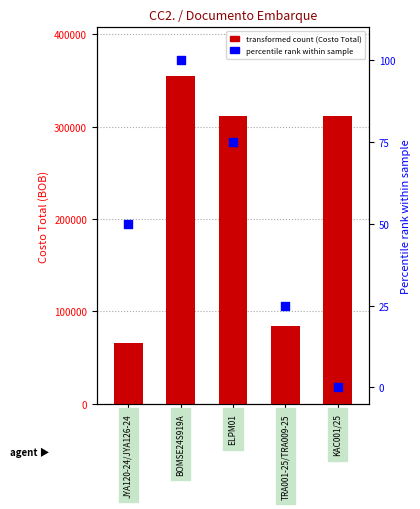

Which series reaches the minimum Y coordinate?

Valor Factura (USD) rank